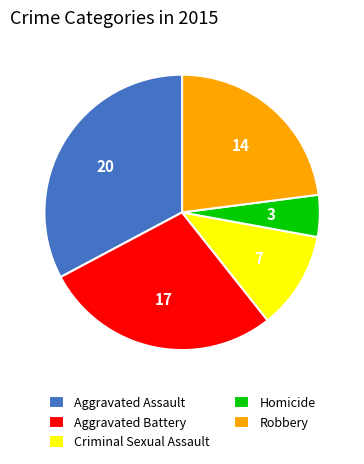

What is the smallest slice in the pie chart?

Homicide